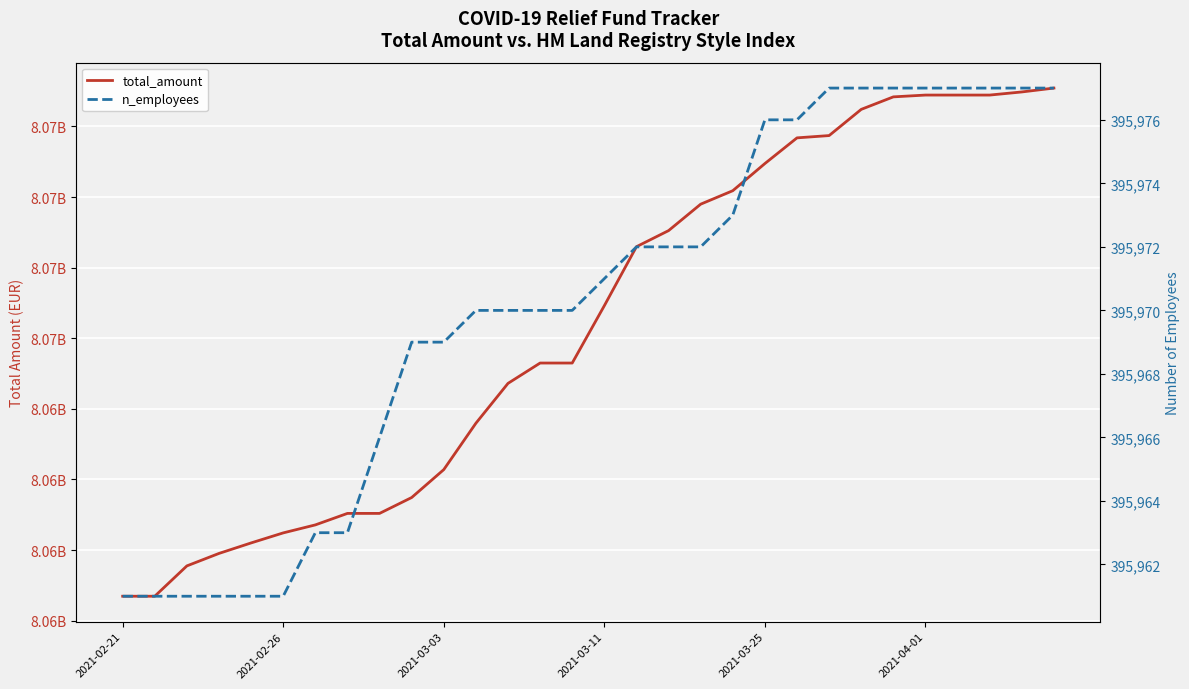

How many values in the total_amount series exceed 8068653828?

14